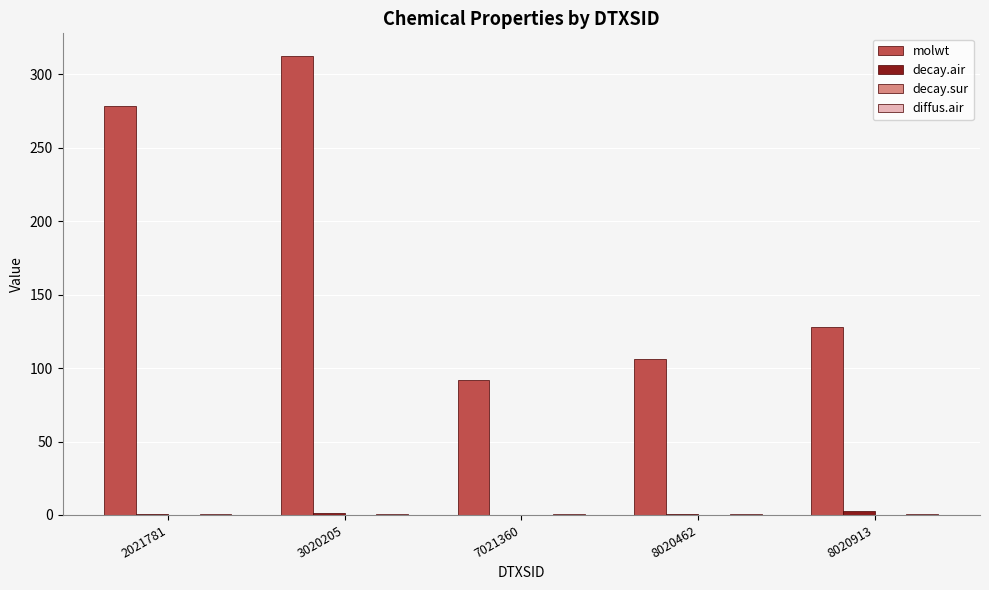

What is the maximum value shown in the chart?

312.4